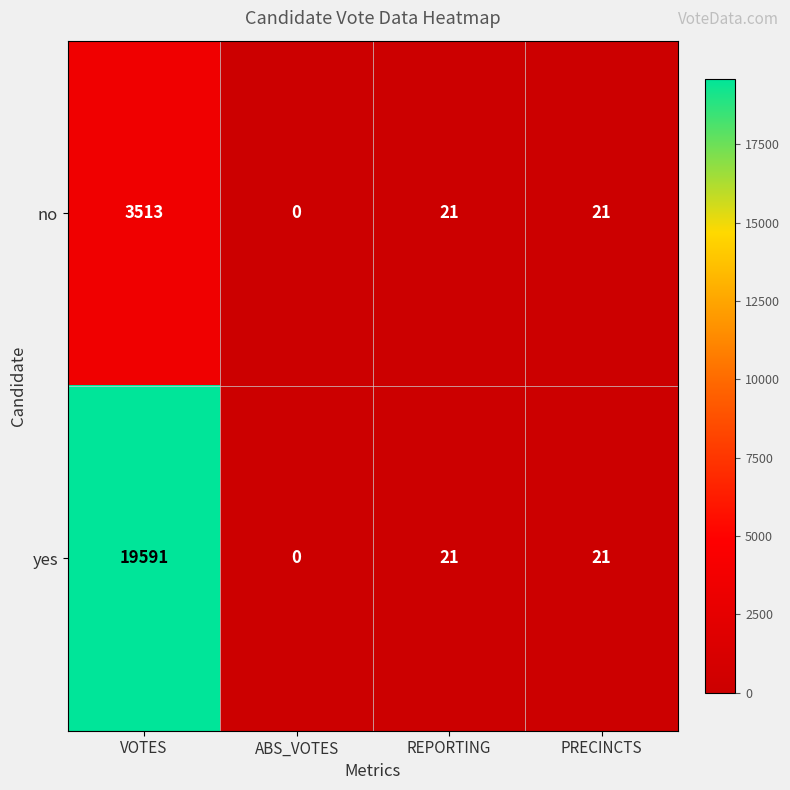

At how many categories does at least one series exceed 17871?

1